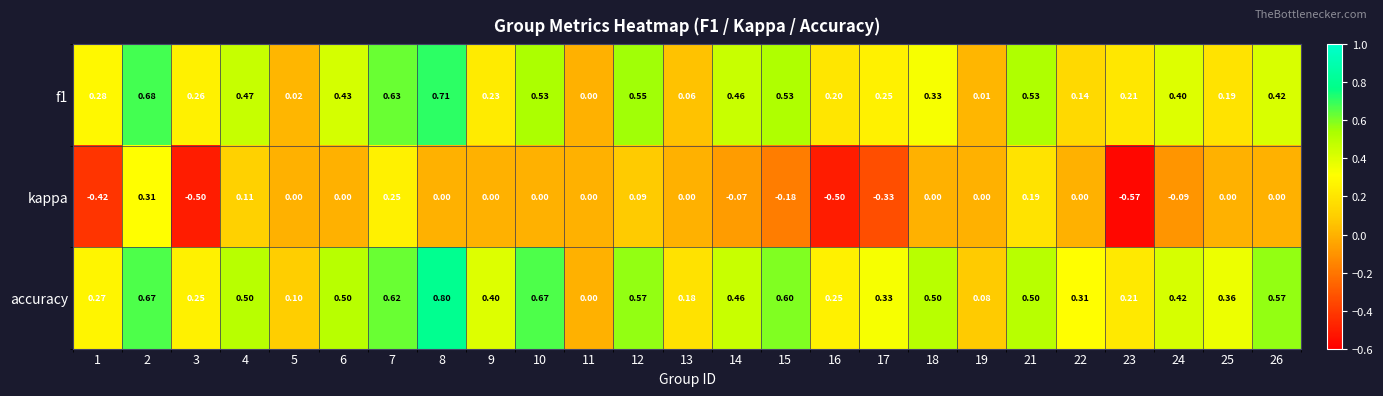

Count the number of data series in this chart.

3